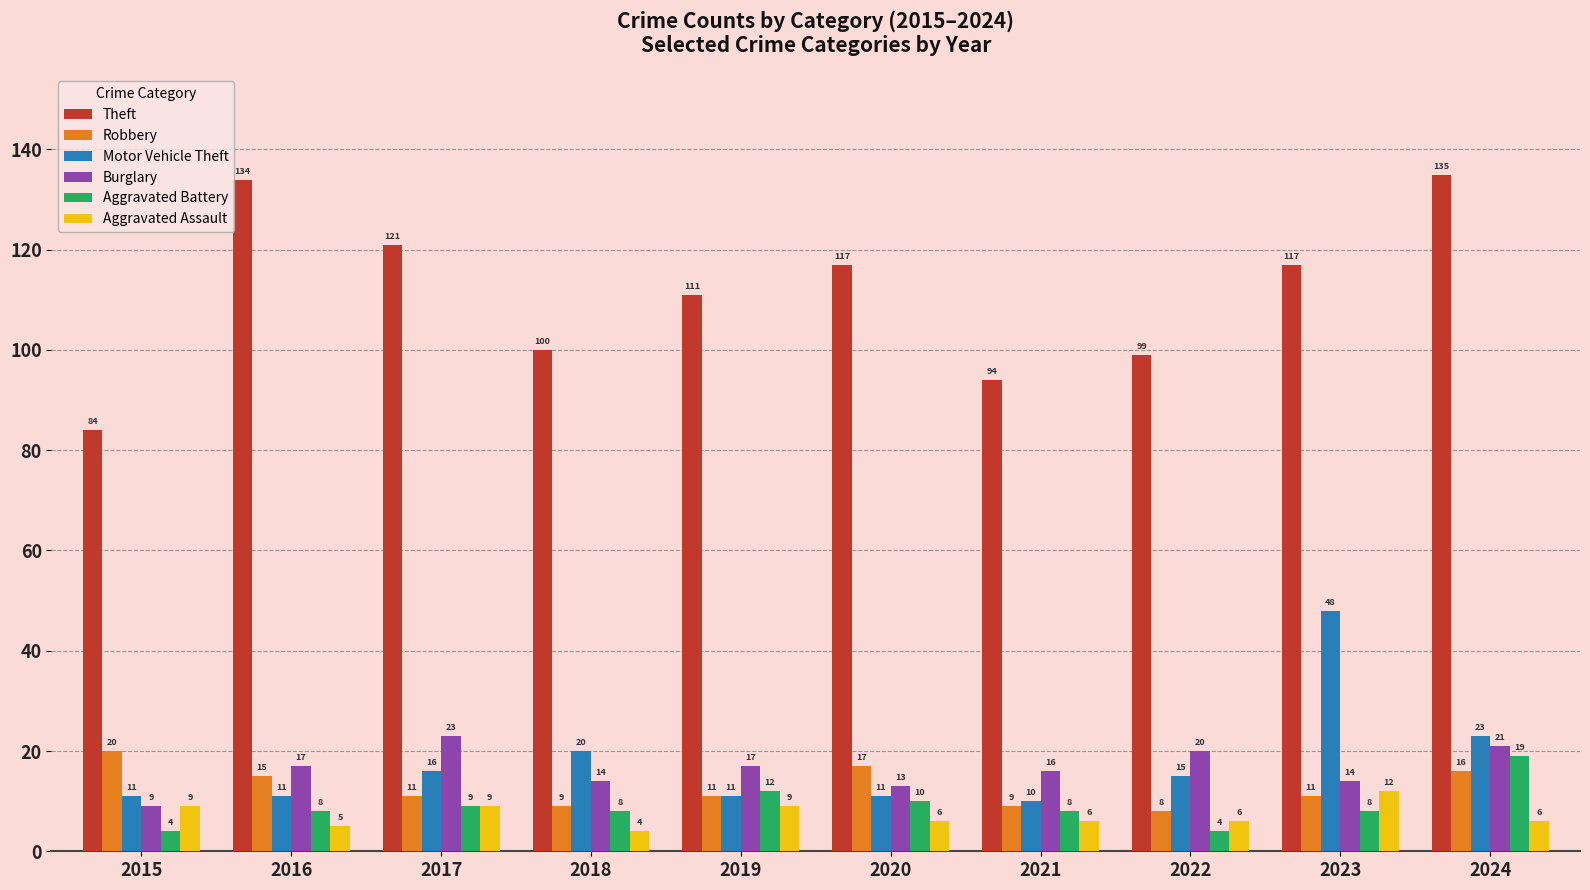

Which series has the largest range (max minus min)?

Theft